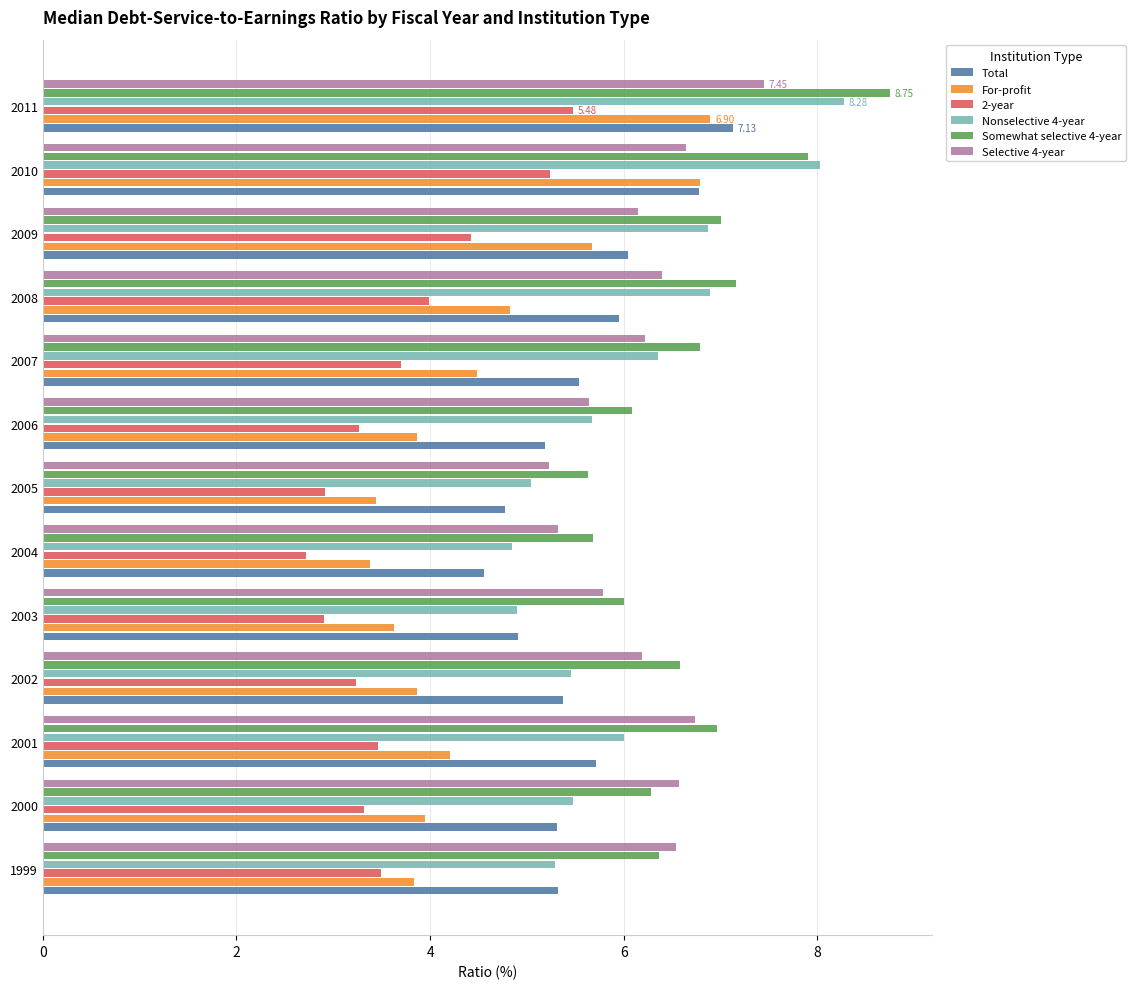

What is the sum of the Somewhat selective 4-year values at 2002 and 2000?

12.9